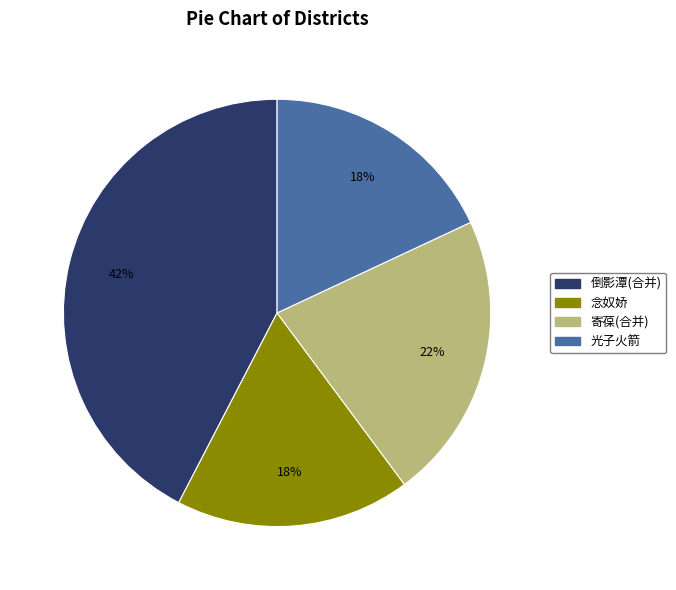

Do 寄葆(合并) and 光子火箭 together represent more than half of the pie?

No